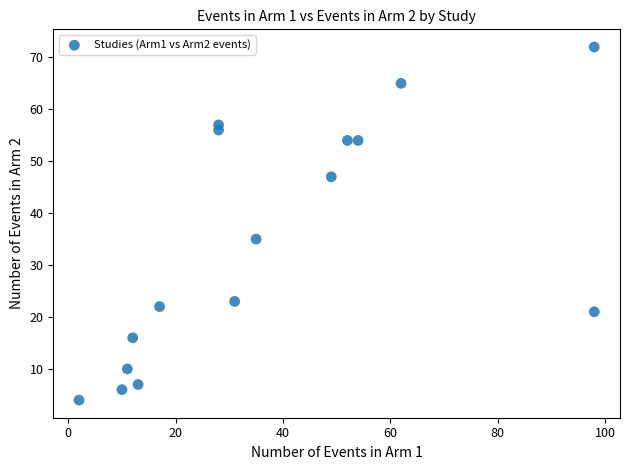

What is the range of X values (max minus min)?

96